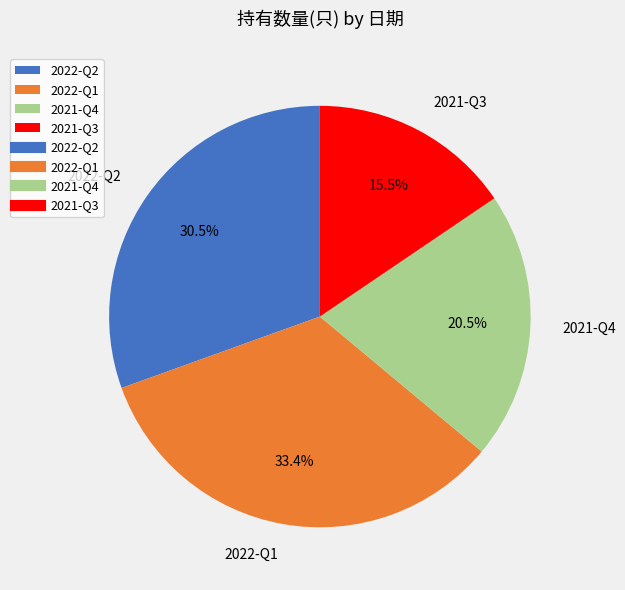

What is the ratio of the value at 2021-Q3 to the value at 2021-Q4?

0.8